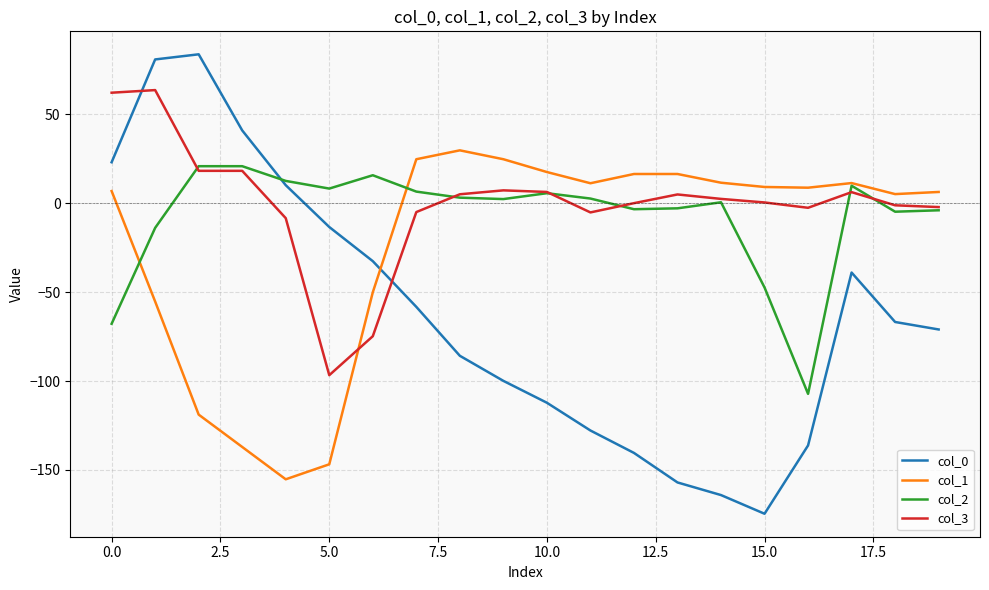

Which series has the widest spread of values?

col_0